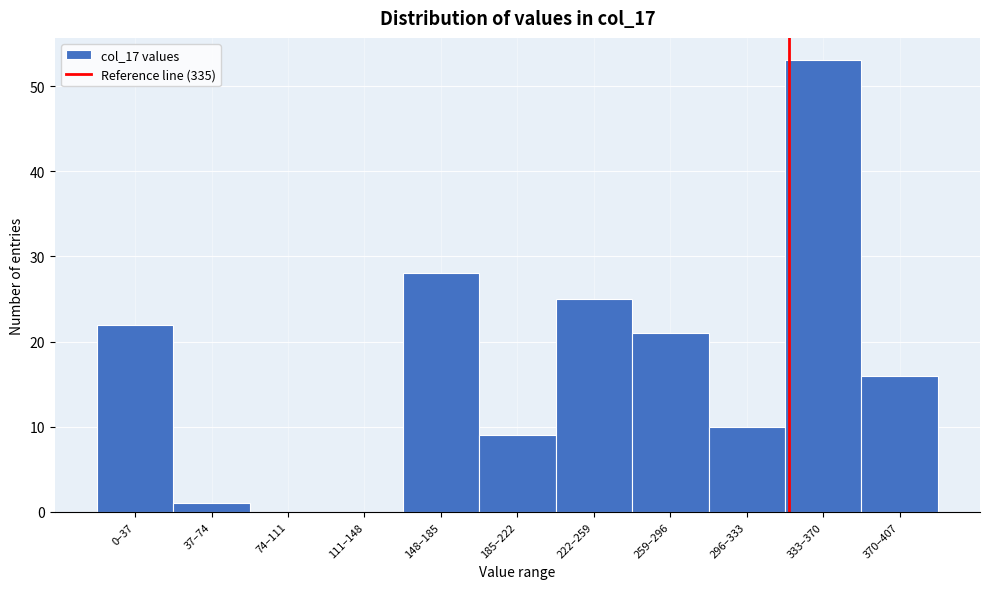

Reading left to right, what are all the values shown in this chart?

0–37=22	37–74=1	74–111=0	111–148=0	148–185=28	185–222=9	222–259=25	259–296=21	296–333=10	333–370=53	370–407=16